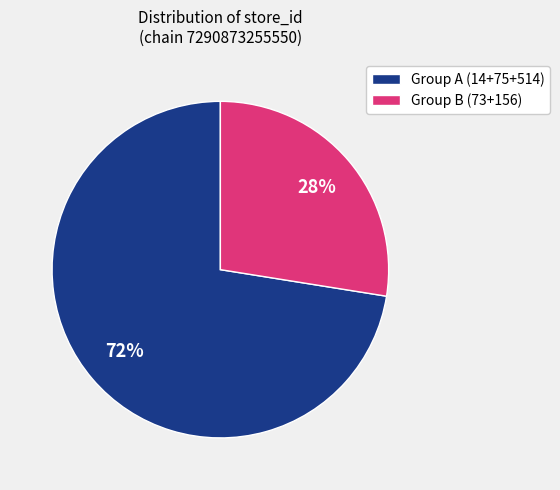

True or false: Group A (14+75+514) accounts for 82% of the total.

False